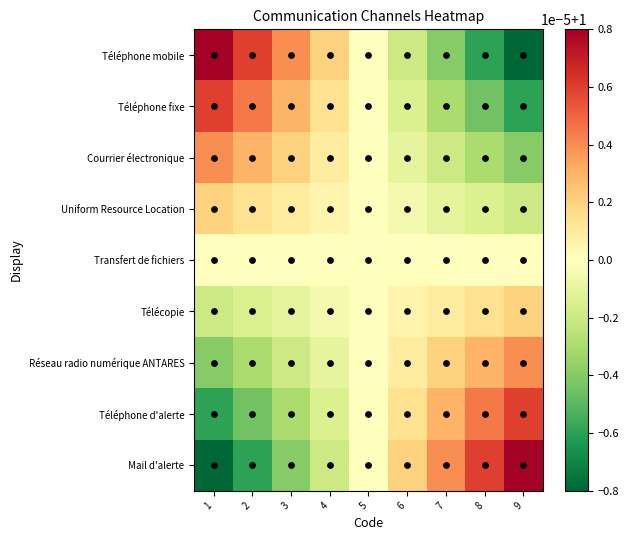

At which category is the sum across all series the highest?

1